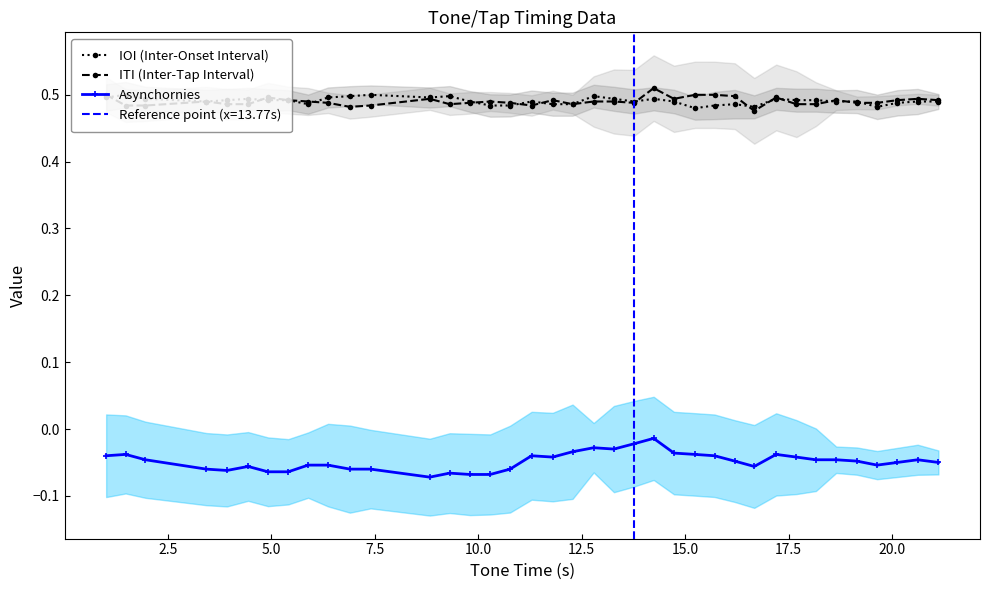

True or false: IOI (Inter-Onset Interval) and Asynchornies cross at least once.

False